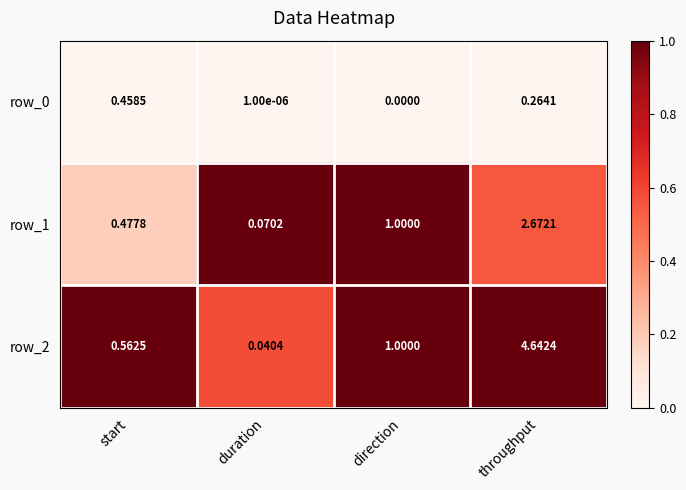

Which series has the largest range (max minus min)?

row_2